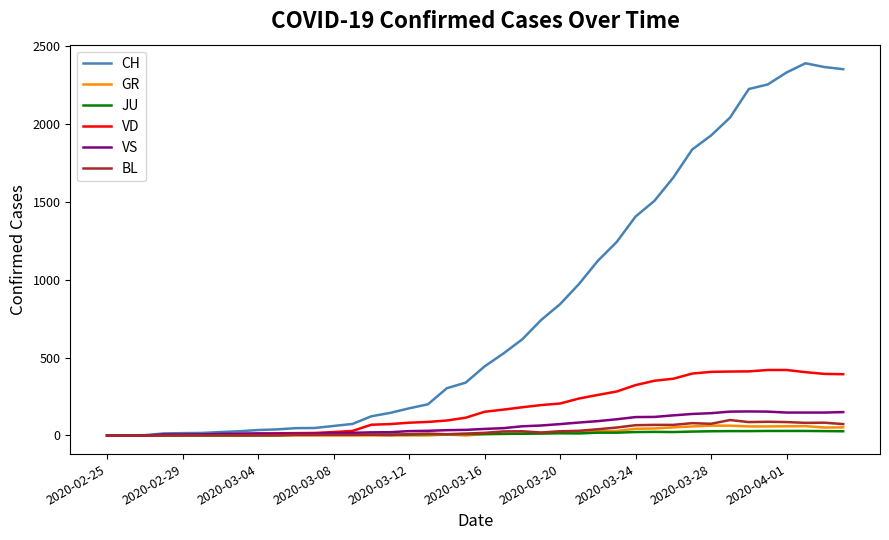

Which series has the largest total across all categories?

CH